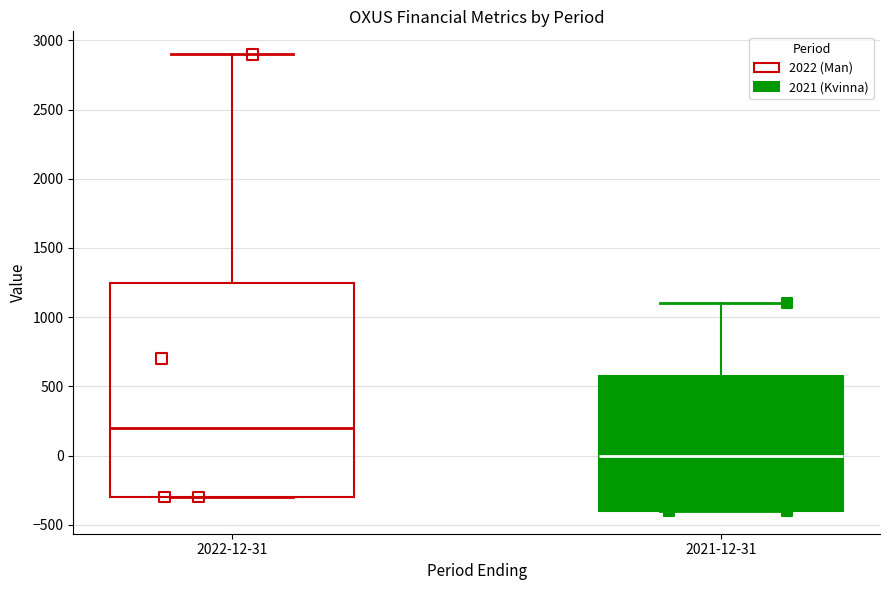

Which box's median line is the lowest?

2021-12-31